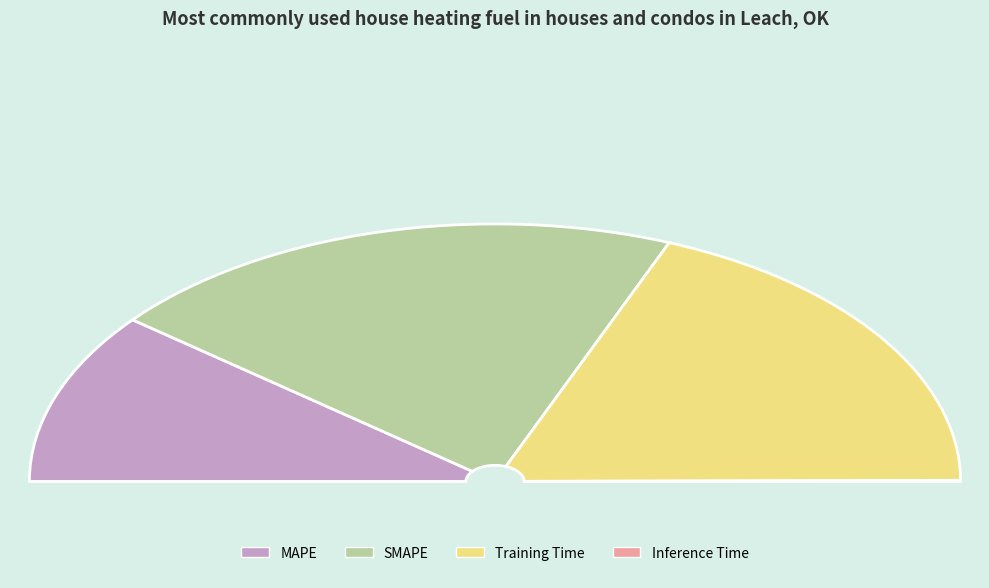

What is the total percentage of SMAPE and MAPE?

62.2%